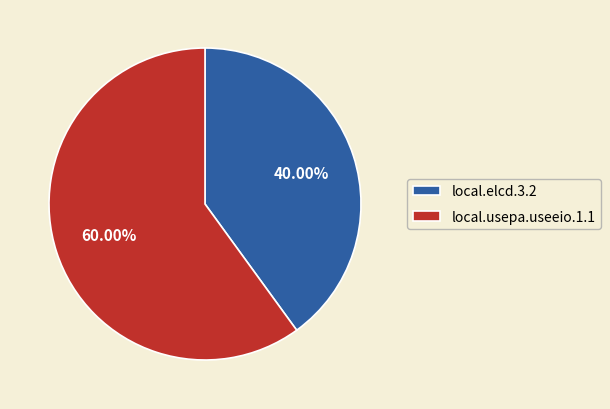

What is the ratio of the value at local.usepa.useeio.1.1 to the value at local.elcd.3.2?

1.5